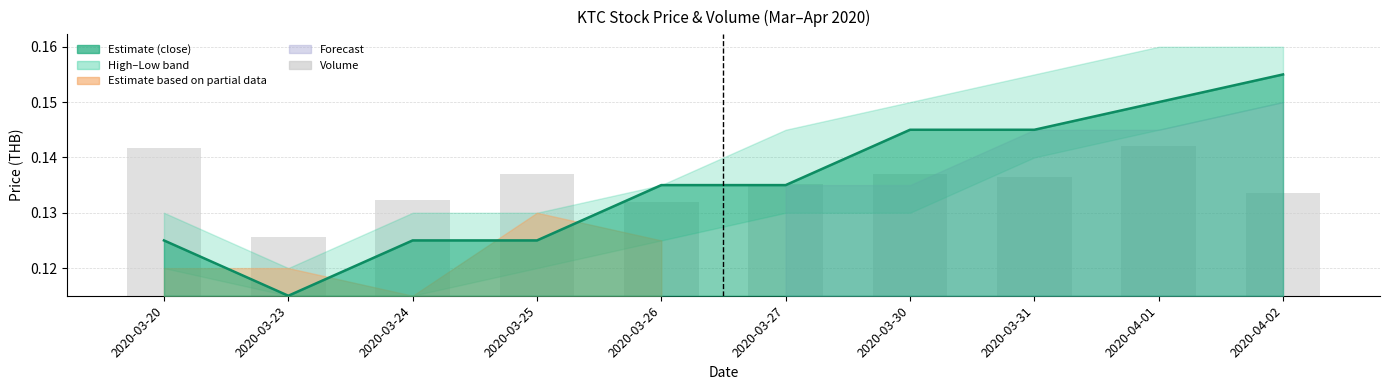

How many bars are there in total?

10